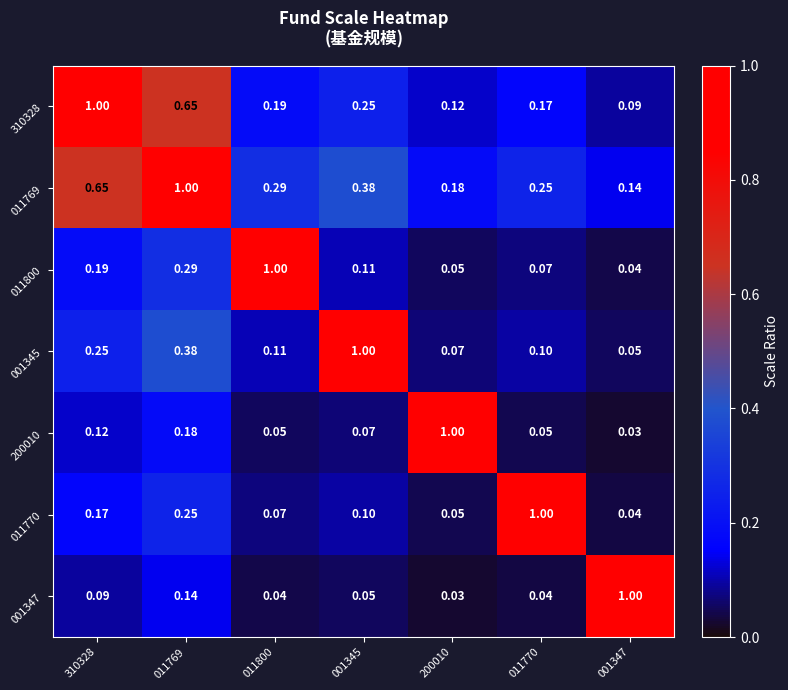

Is the value of 310328 at 001345 greater than the value of 001345 at 001345?

No